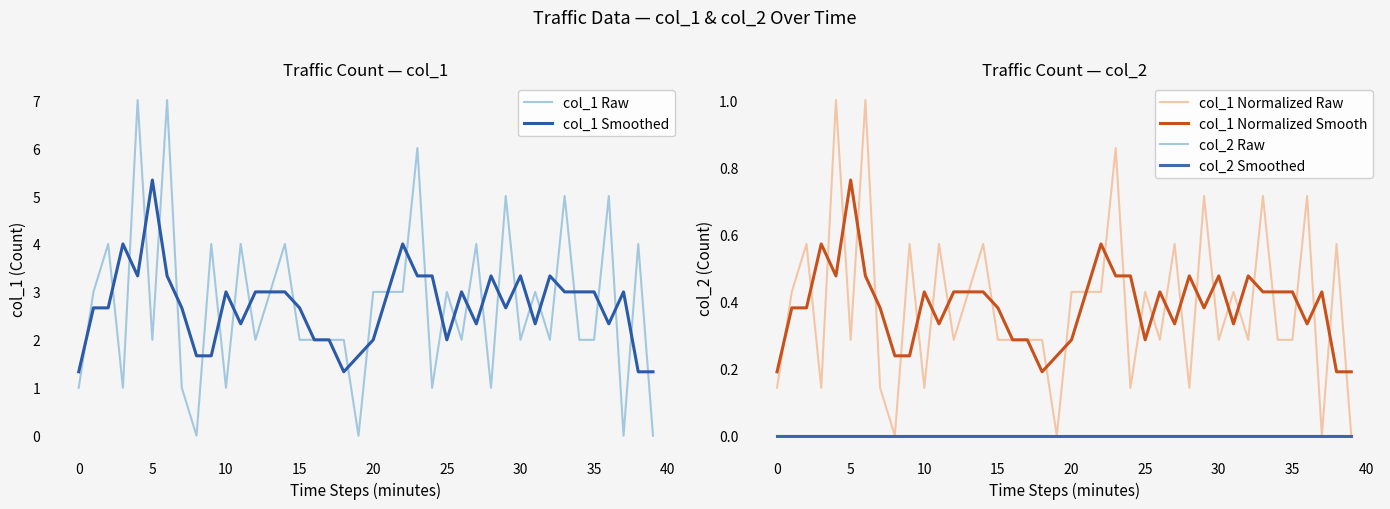

True or false: col_2 Raw and col_1 Normalized Raw intersect in this chart.

False